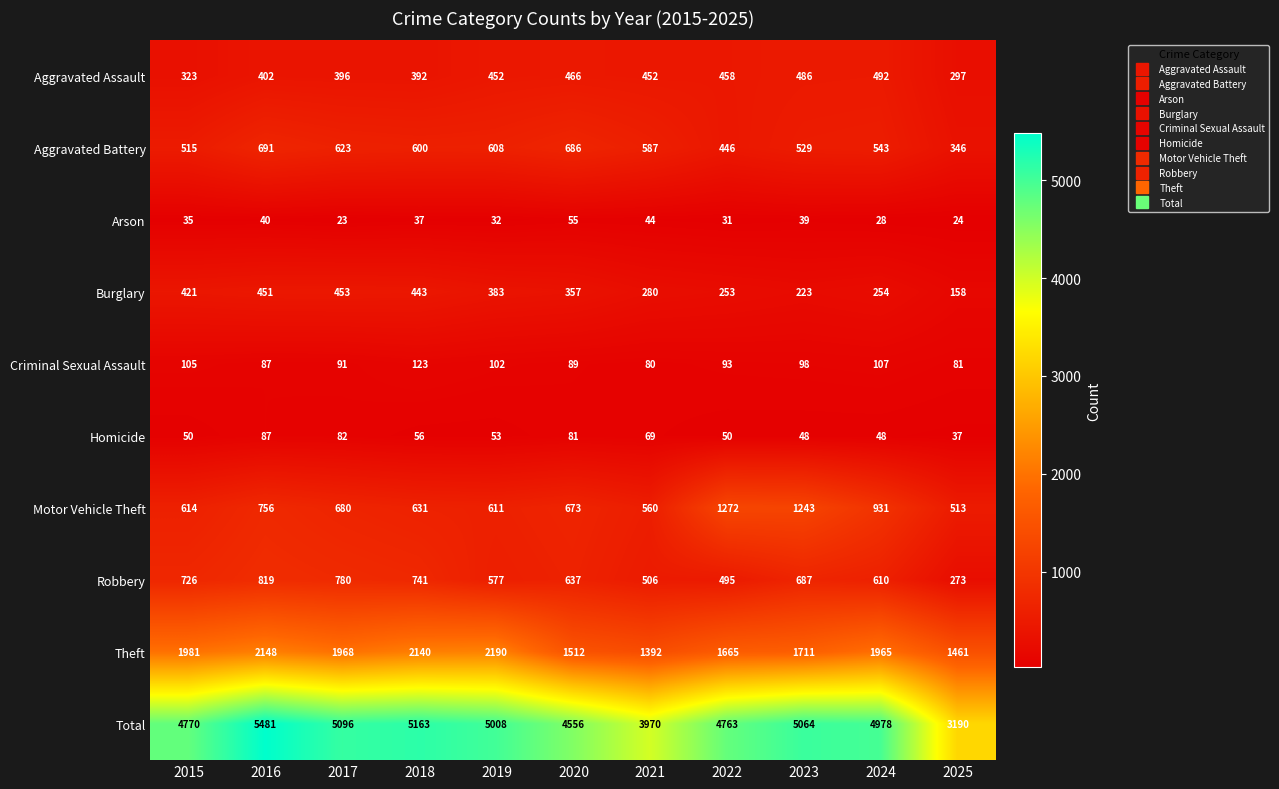

At 2025, list the series in order from smallest to largest.

Arson, Homicide, Criminal Sexual Assault, Burglary, Robbery, Aggravated Assault, Aggravated Battery, Motor Vehicle Theft, Theft, Total